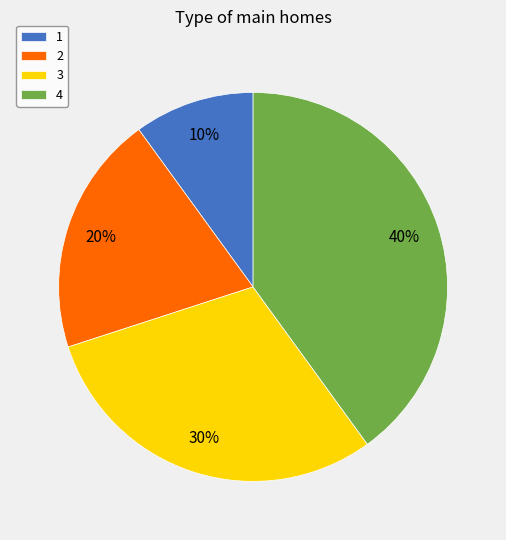

What percentage is the 2 slice, to the nearest percent?

20%